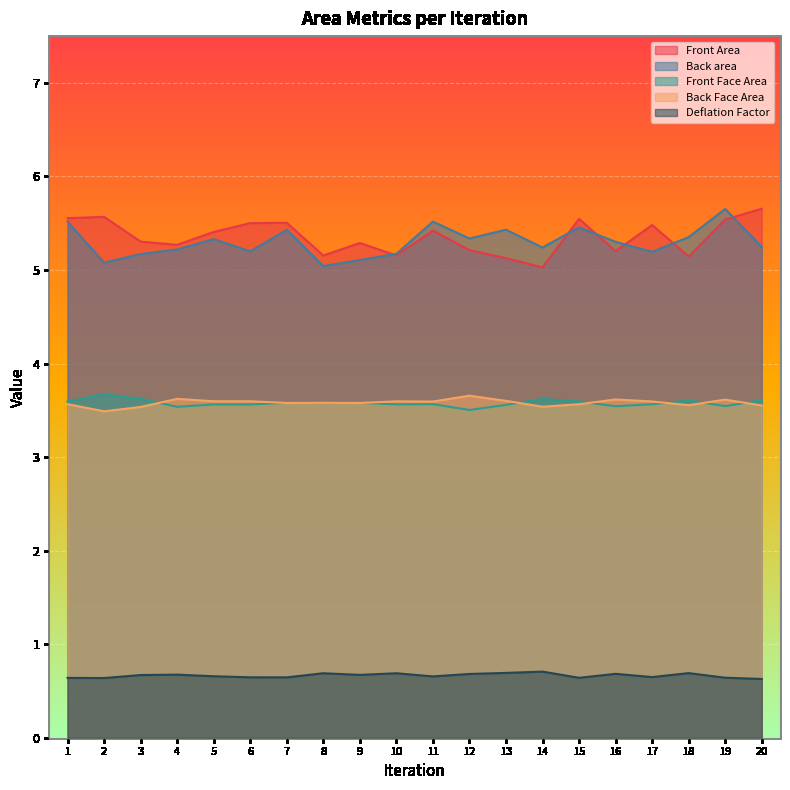

What is the sum of the Front Area values at 5 and 2?

11.0